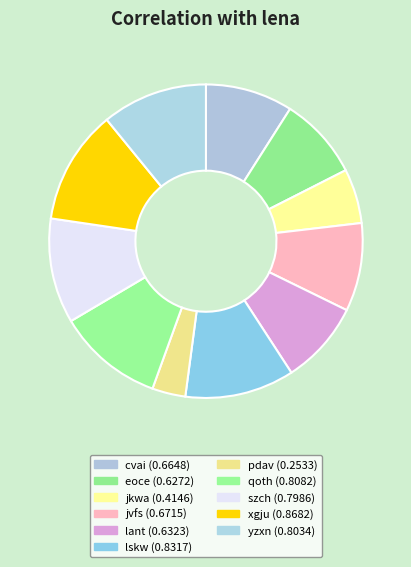

To the nearest percent, what percentage of the pie is yzxn?

11%